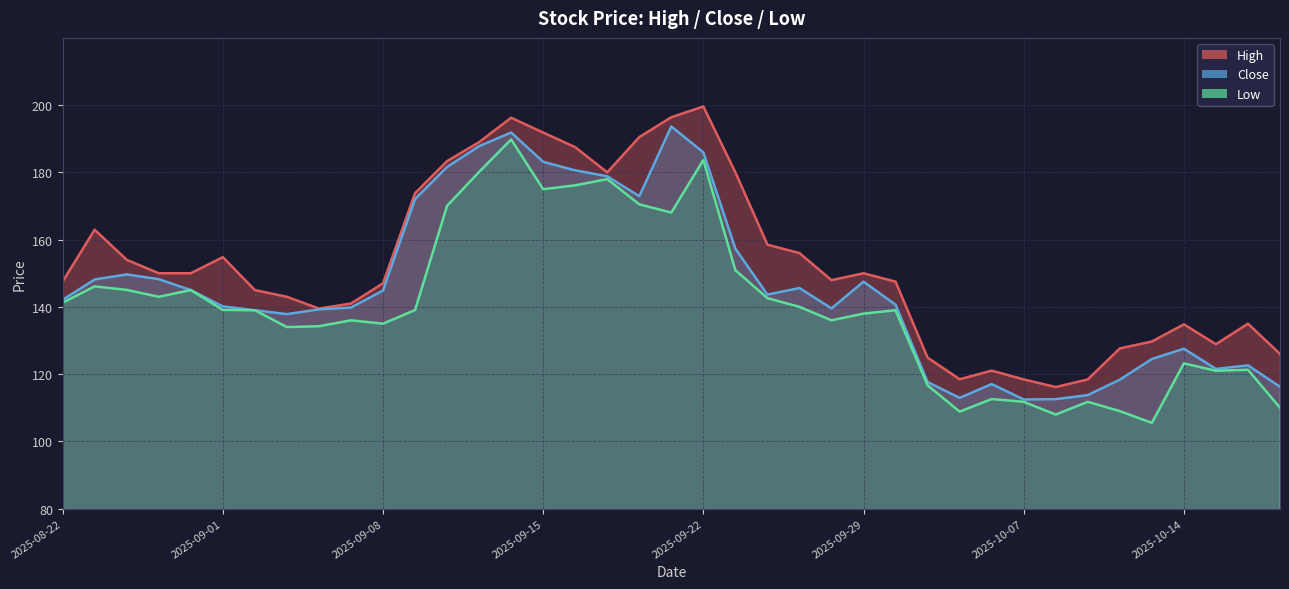

Which series has the largest range (max minus min)?

Low (line)